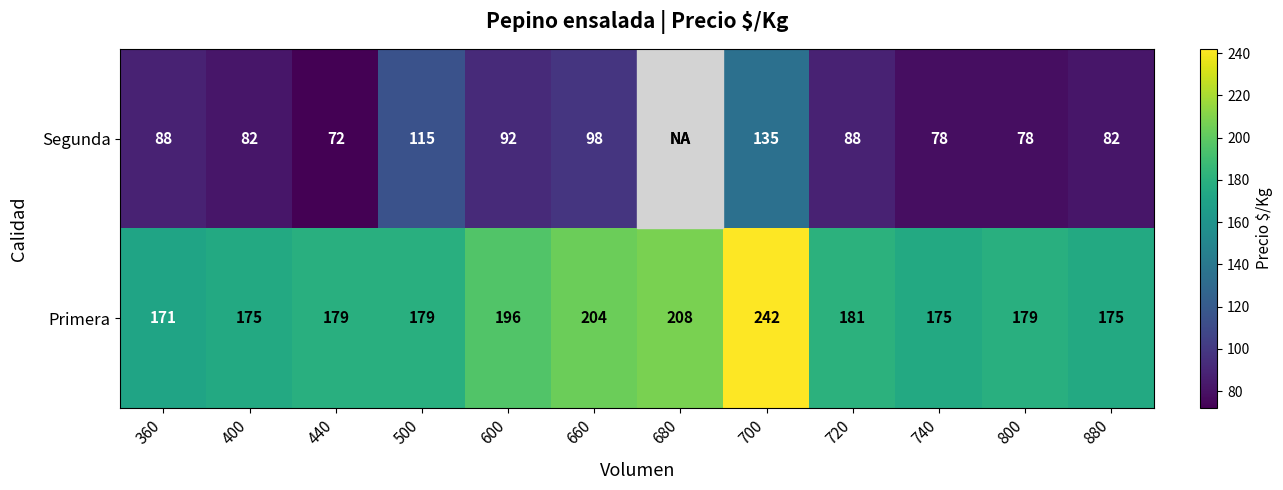

At which category does the chart reach its minimum across all series?

440